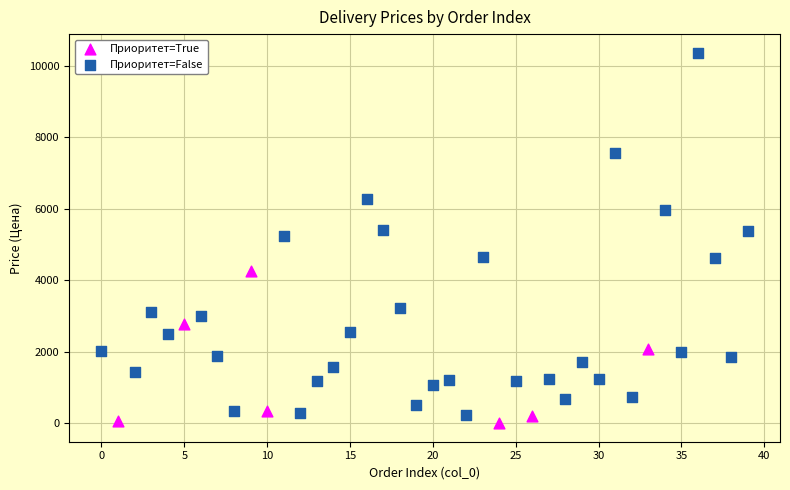

Which series has the largest Y range (max minus min)?

Приоритет=False